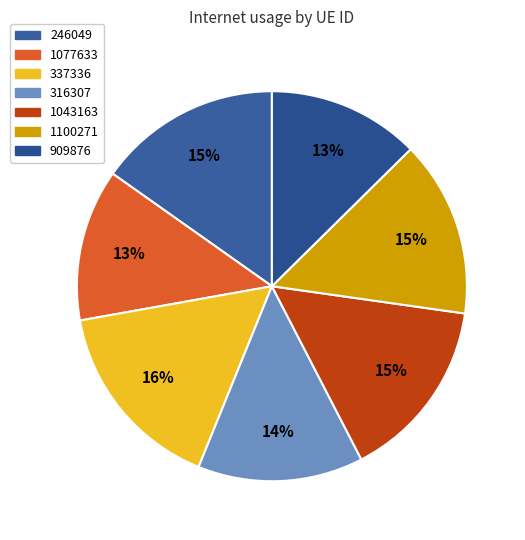

Which slice is the largest?

337336